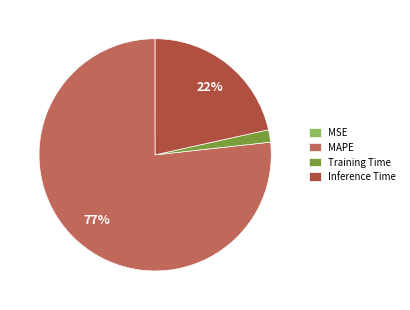

Count the number of slices in the pie.

4